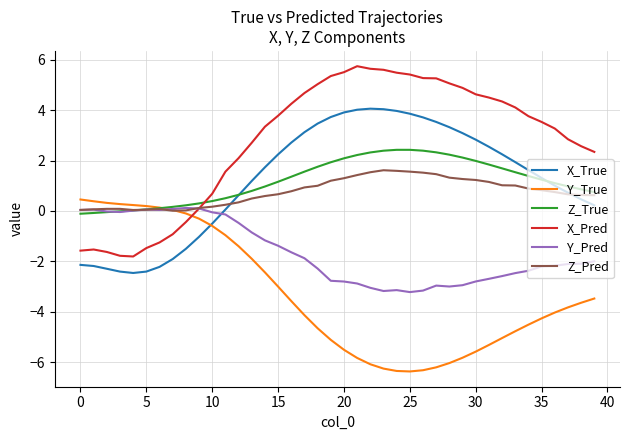

What is the minimum value shown in the chart?

-6.4